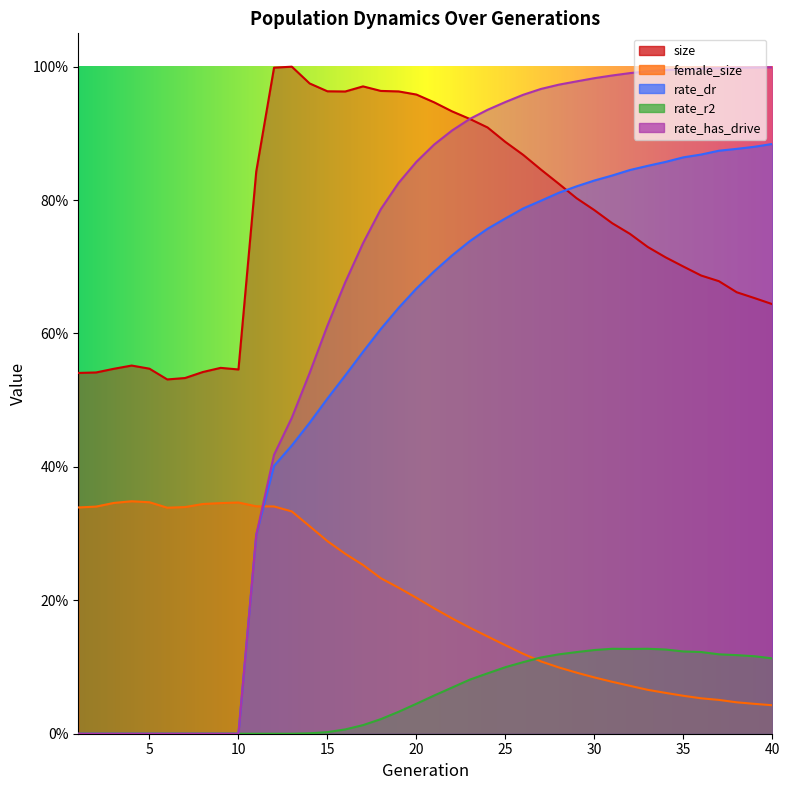

How many data points does each series have?

40